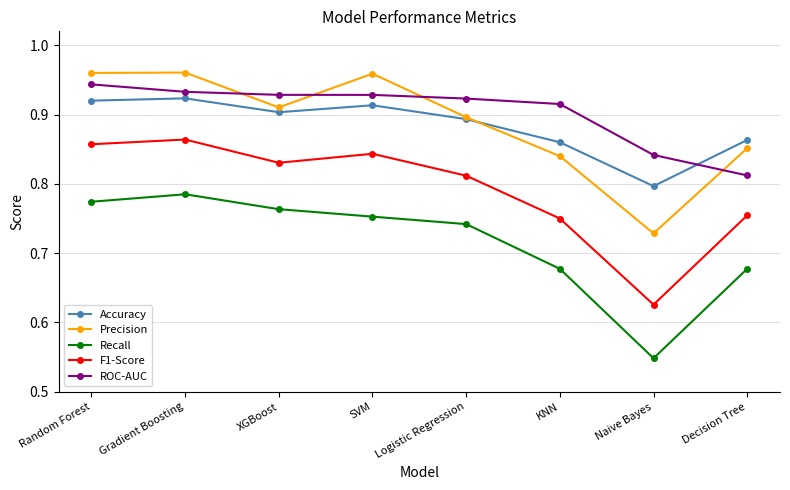

What is the difference between the highest and lowest values at XGBoost?

0.2